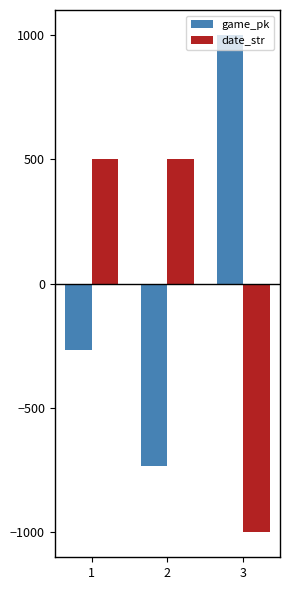

What is the total value across all series at 2?

-234.4